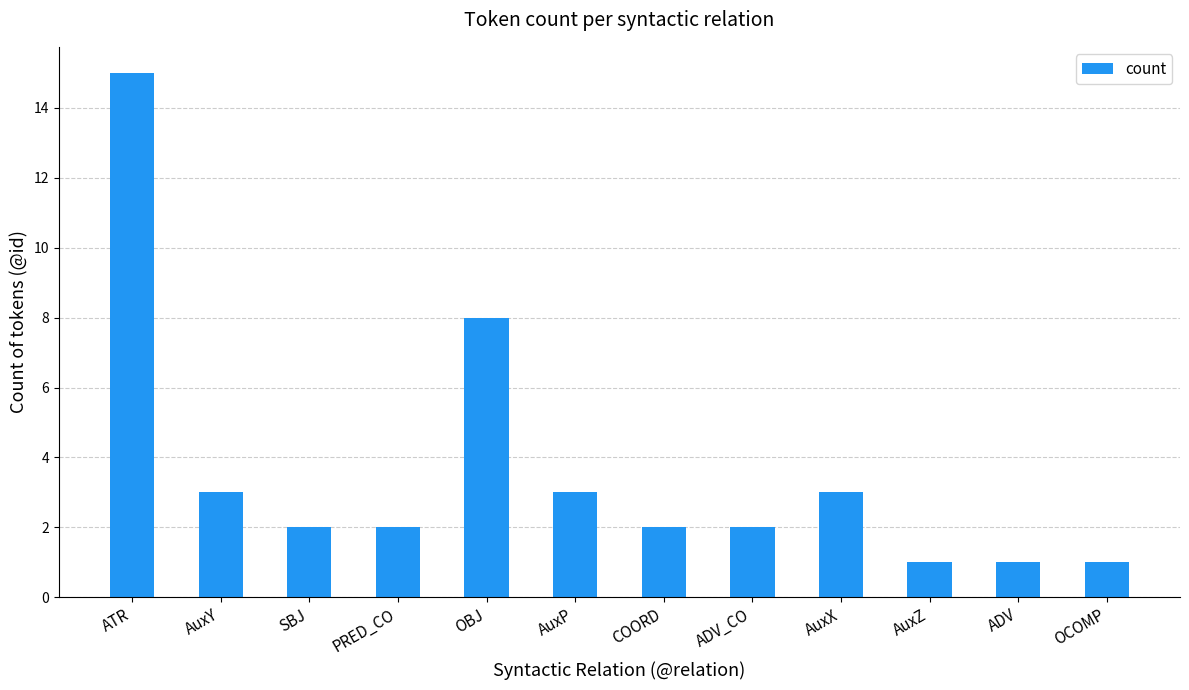

Are the bars horizontal?

No